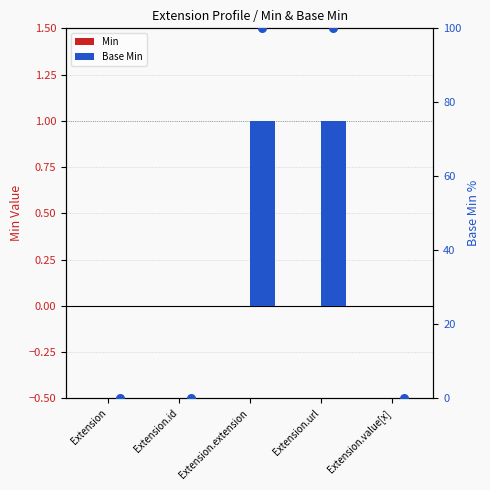

Which series reaches the maximum Y coordinate?

Base Min